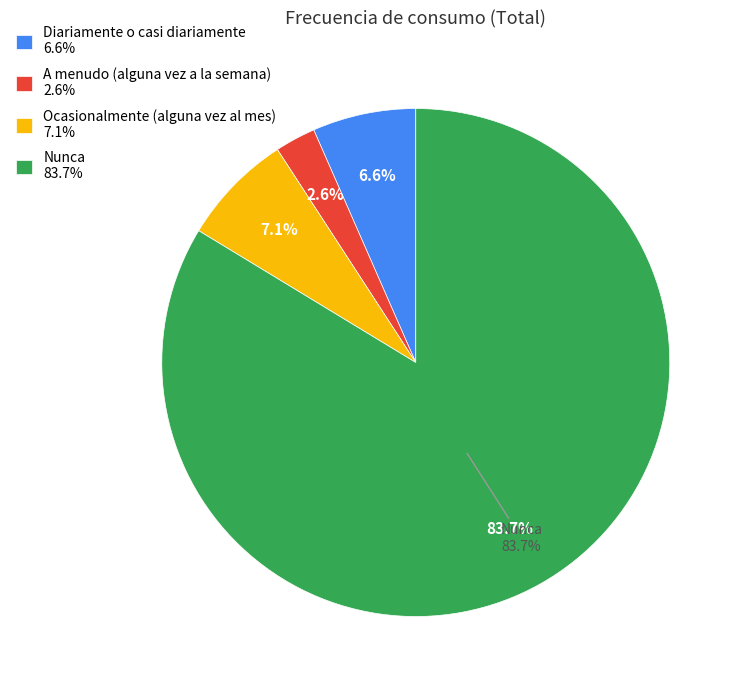

What is the total percentage of Diariamente o casi diariamente and A menudo (alguna vez a la semana)?

9.2%